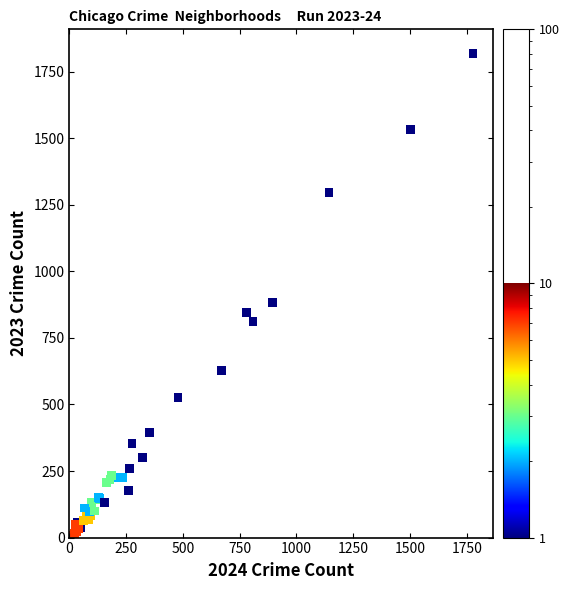

What Y value in the scatter plot is closest to 913?

882